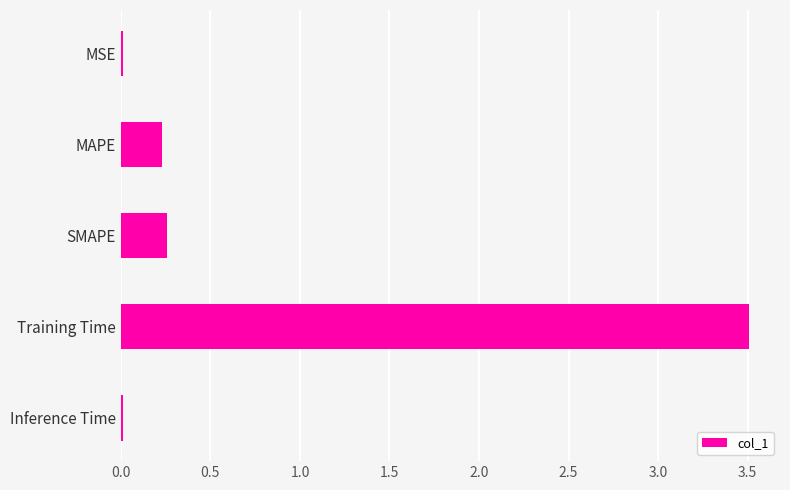

Count the number of data series in this chart.

1